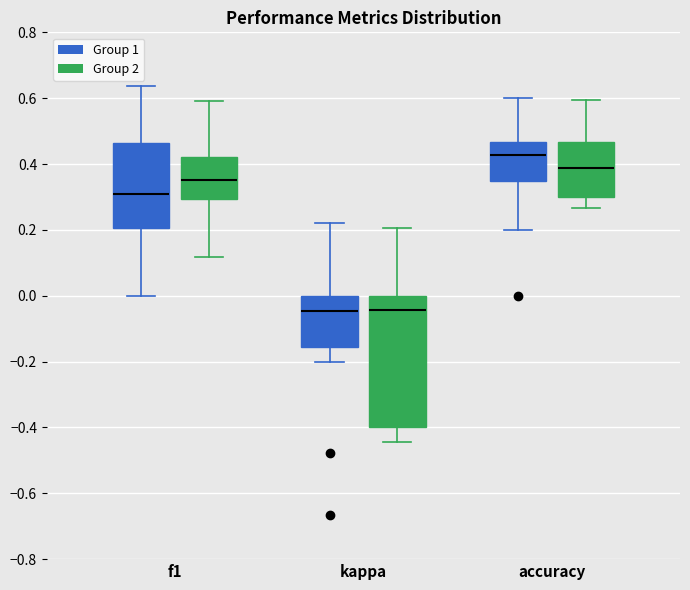

Reading left to right, transcribe this box plot: for each box, give where its median line is, the range the box spans, and where its two whiskers end, as read against the y-axis. The values are not printed on the chart, so give them approximately, as read against the axis.

f1 (Group 1): median 0.30, box 0.20 to 0.46, whiskers 0.00 to 0.64
f1 (Group 2): median 0.36, box 0.30 to 0.42, whiskers 0.12 to 0.60
kappa (Group 1): median -0.04, box -0.16 to 0.00, whiskers -0.20 to 0.22
kappa (Group 2): median -0.04, box -0.40 to 0.00, whiskers -0.44 to 0.20
accuracy (Group 1): median 0.42, box 0.34 to 0.46, whiskers 0.20 to 0.60
accuracy (Group 2): median 0.38, box 0.30 to 0.46, whiskers 0.26 to 0.60